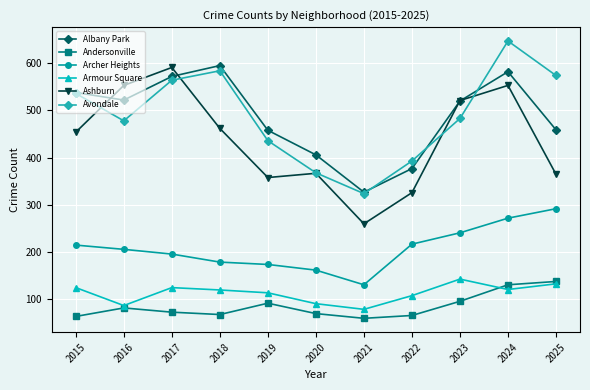

Is the value of Albany Park at 2019 greater than the value of Andersonville at 2025?

Yes